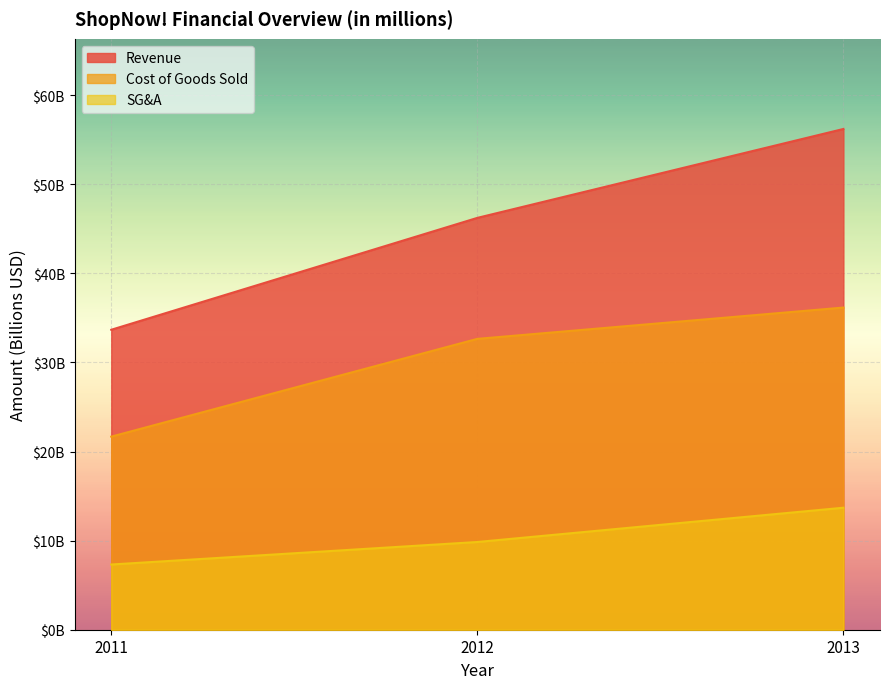

Does the chart display data point markers on the line(s)?

No